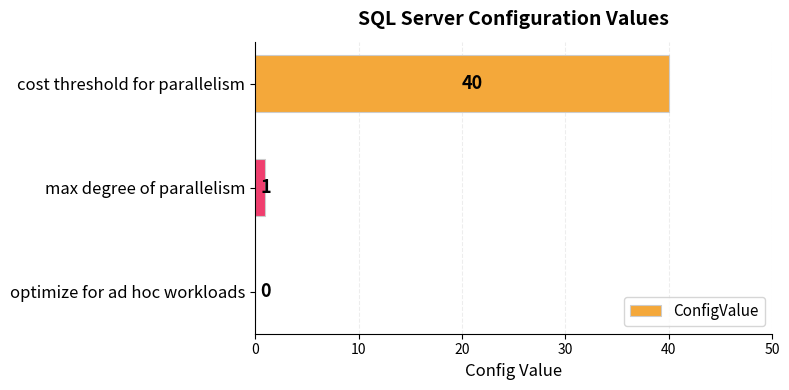

Which category has the highest value across all series?

cost threshold for parallelism